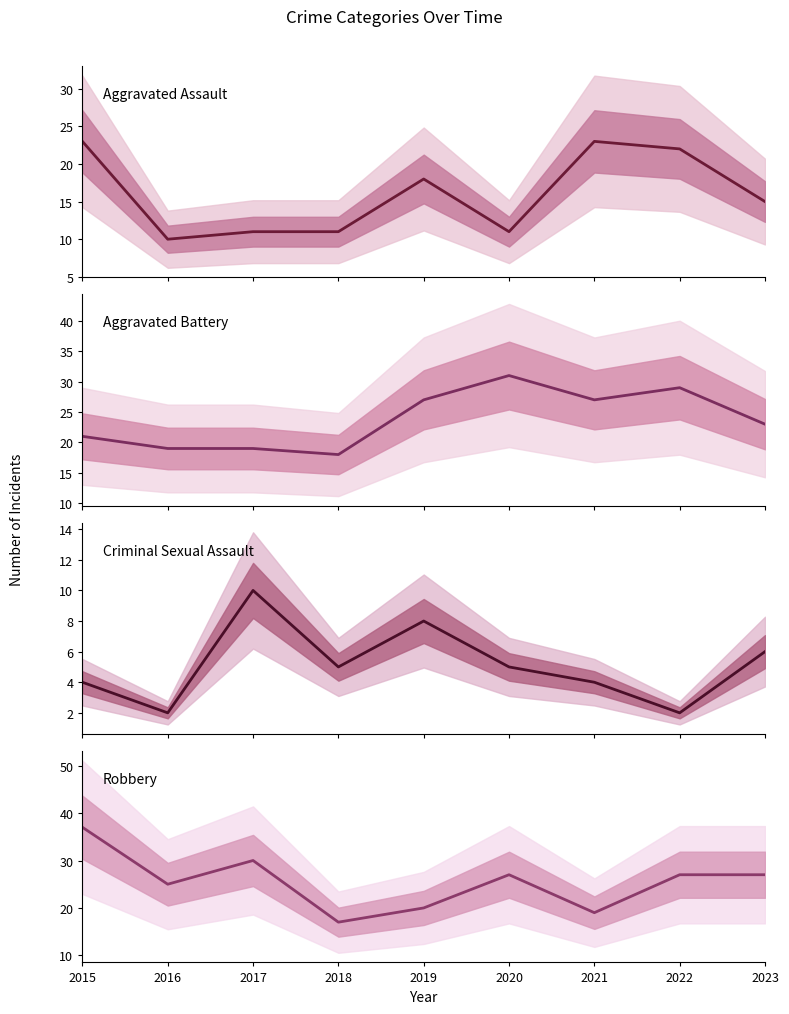

What is the spread (max minus min) of values at 2020?

26